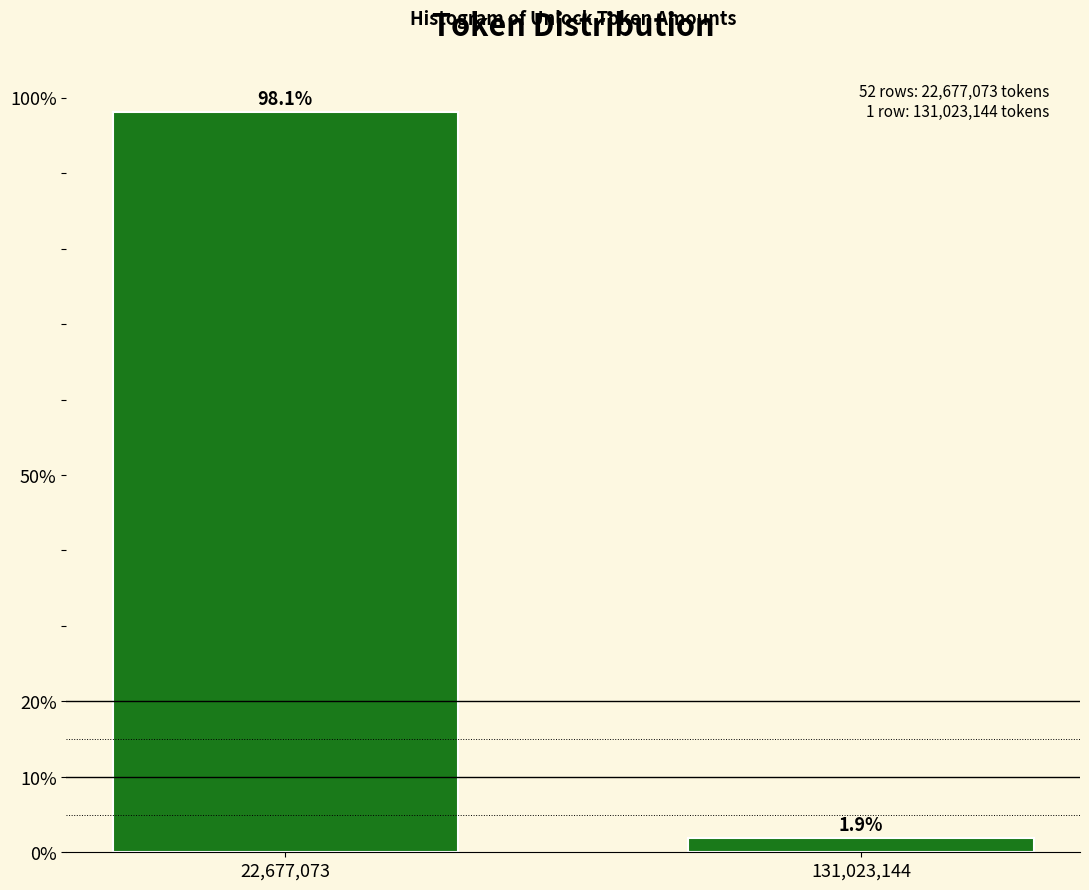

Reading left to right, what are all the values shown in this chart?

98.1	1.9